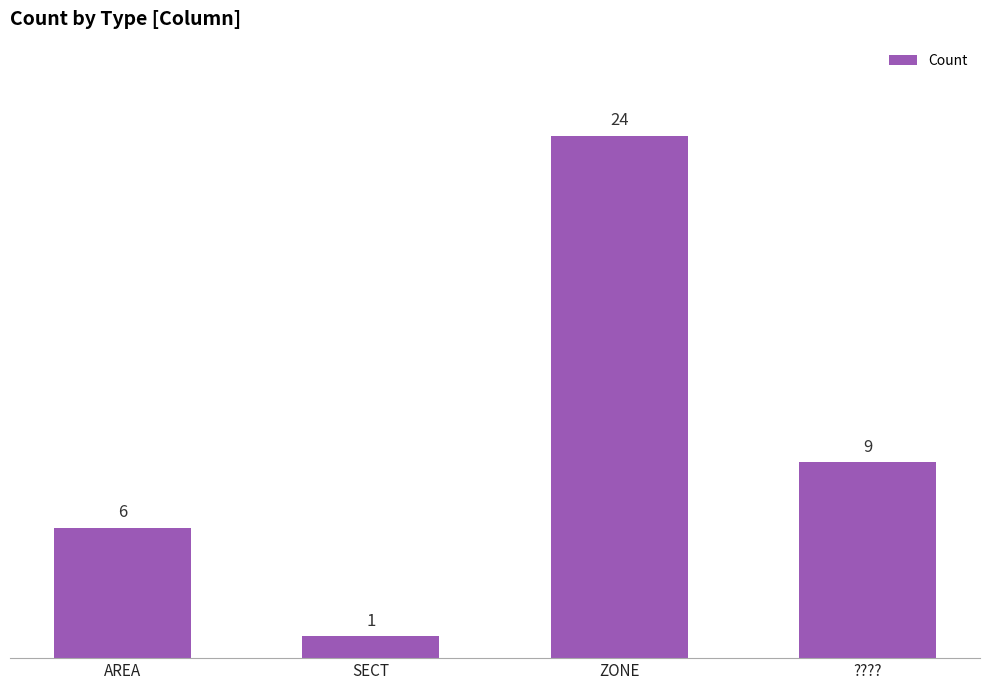

What is the label of the 1st bar from the left?

AREA